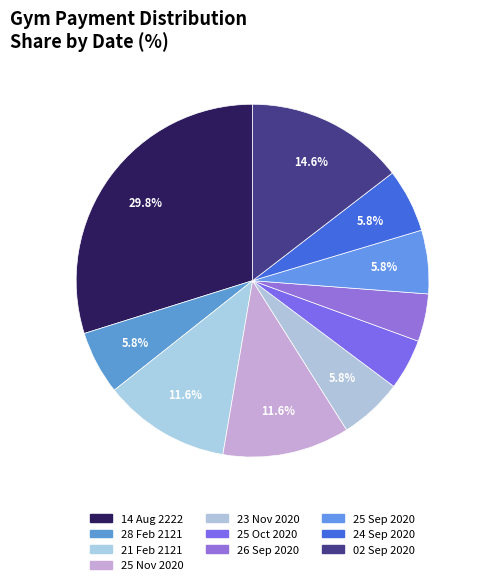

True or false: 24 Sep 2020 accounts for 6% of the total.

True